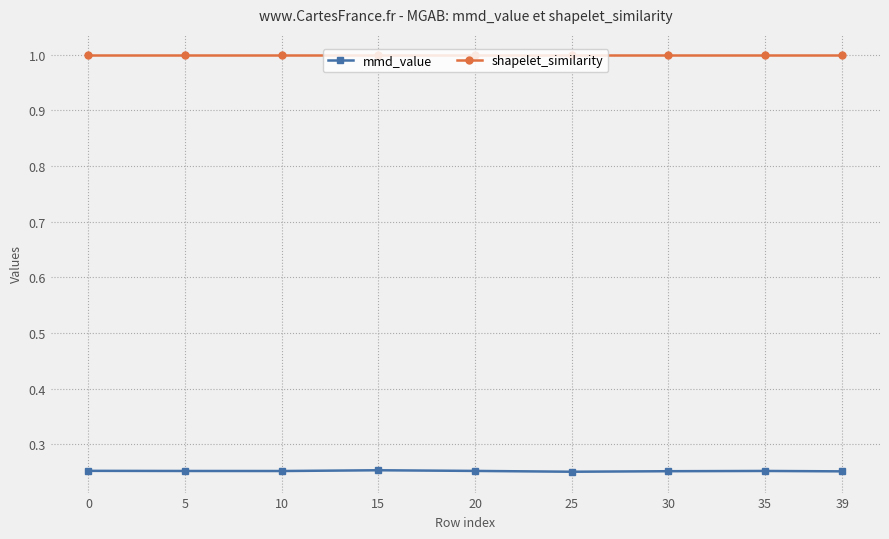

What is the sum of all mmd_value values?

2.3